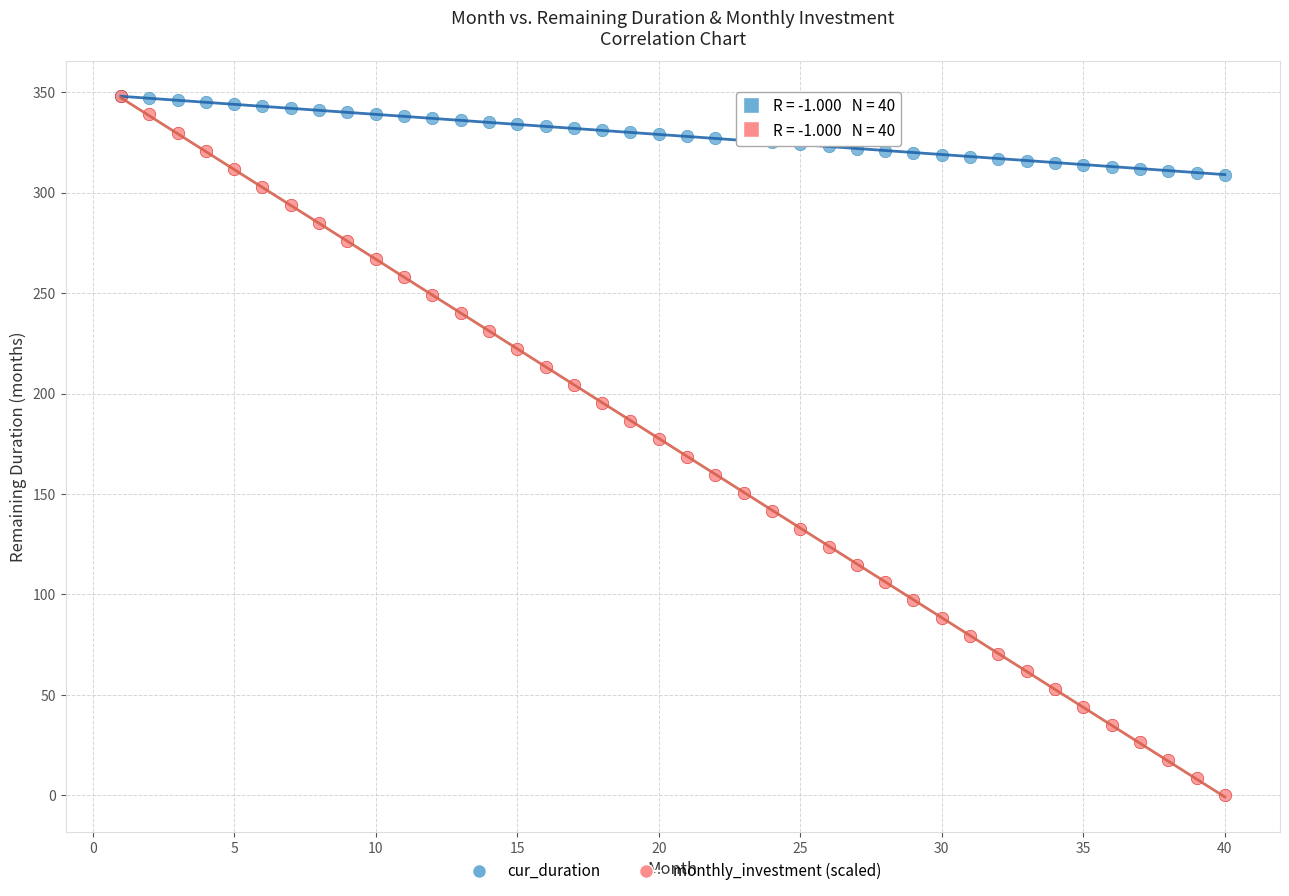

Which series reaches the minimum Y coordinate?

monthly_investment (scaled)